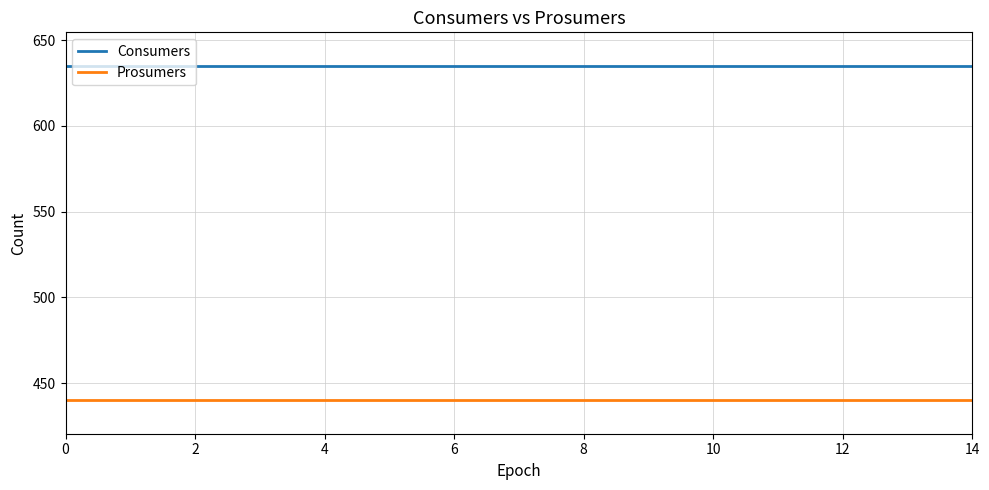

How many series are shown in this chart?

2